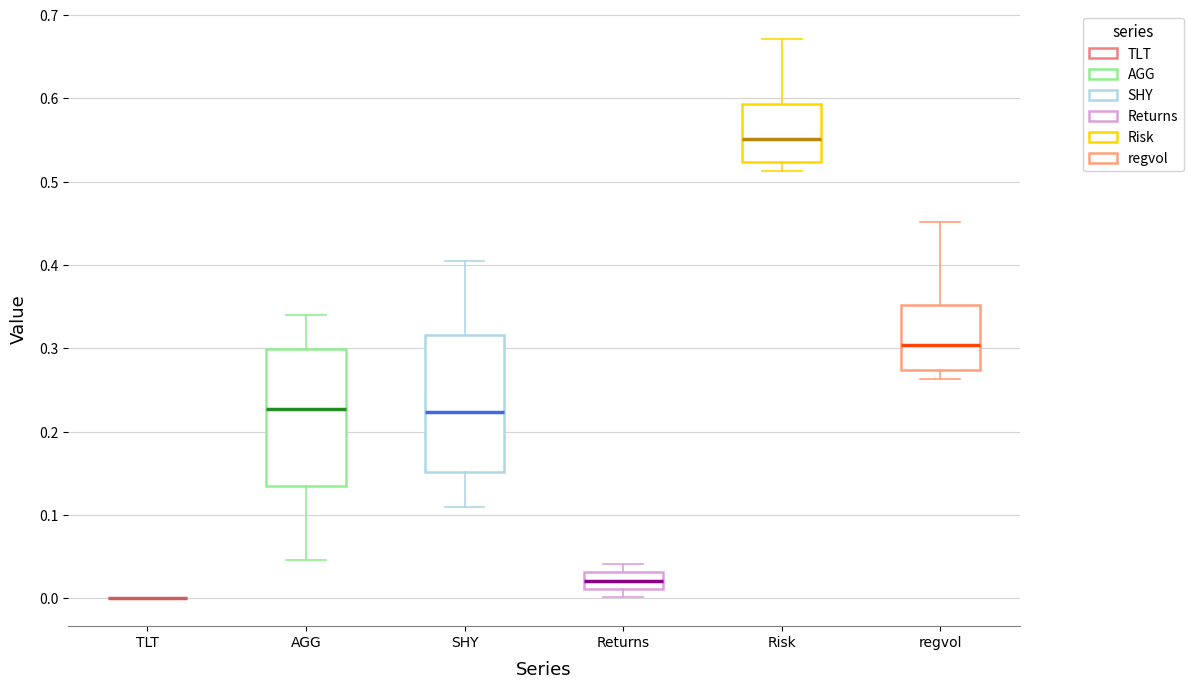

Reading left to right, transcribe this box plot: for each box, give where its median line is, the range the box spans, and where its two whiskers end, as read against the y-axis. The values are not printed on the chart, so give them approximately, as read against the axis.

TLT: box collapsed to a line at 0.00, whiskers 0.00 to 0.00
AGG: median 0.23, box 0.13 to 0.30, whiskers 0.05 to 0.34
SHY: median 0.22, box 0.15 to 0.32, whiskers 0.11 to 0.40
Returns: median 0.02, box 0.01 to 0.03, whiskers 0.00 to 0.04
Risk: median 0.55, box 0.52 to 0.59, whiskers 0.51 to 0.67
regvol: median 0.30, box 0.27 to 0.35, whiskers 0.26 to 0.45